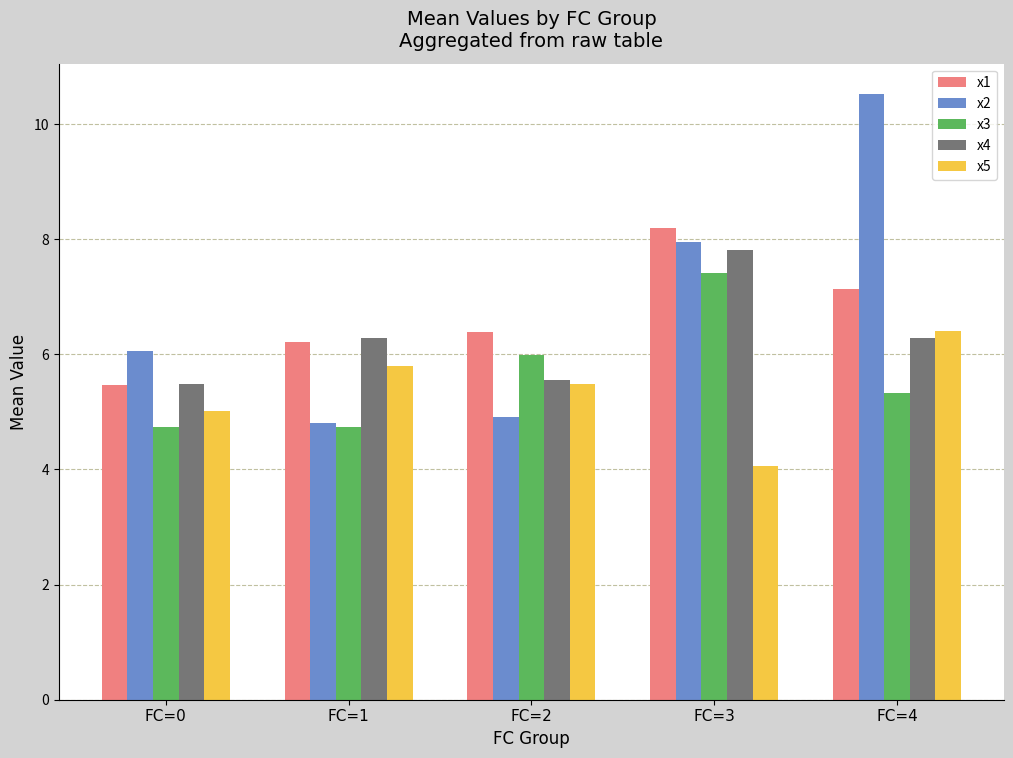

Where is x1 nearest to the value 6?

FC=1